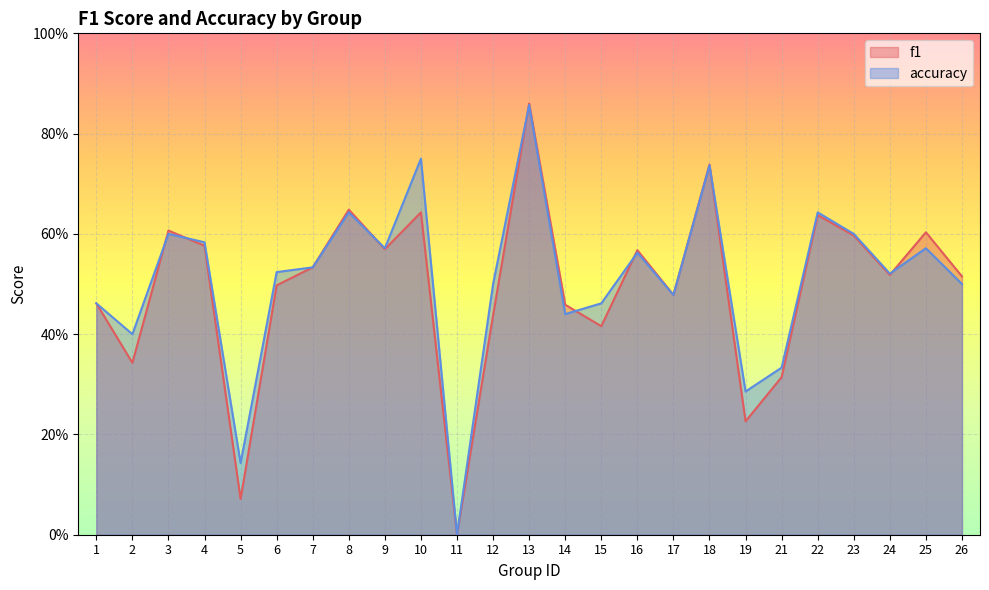

Between 5 and 14, which series saw the biggest shift?

f1